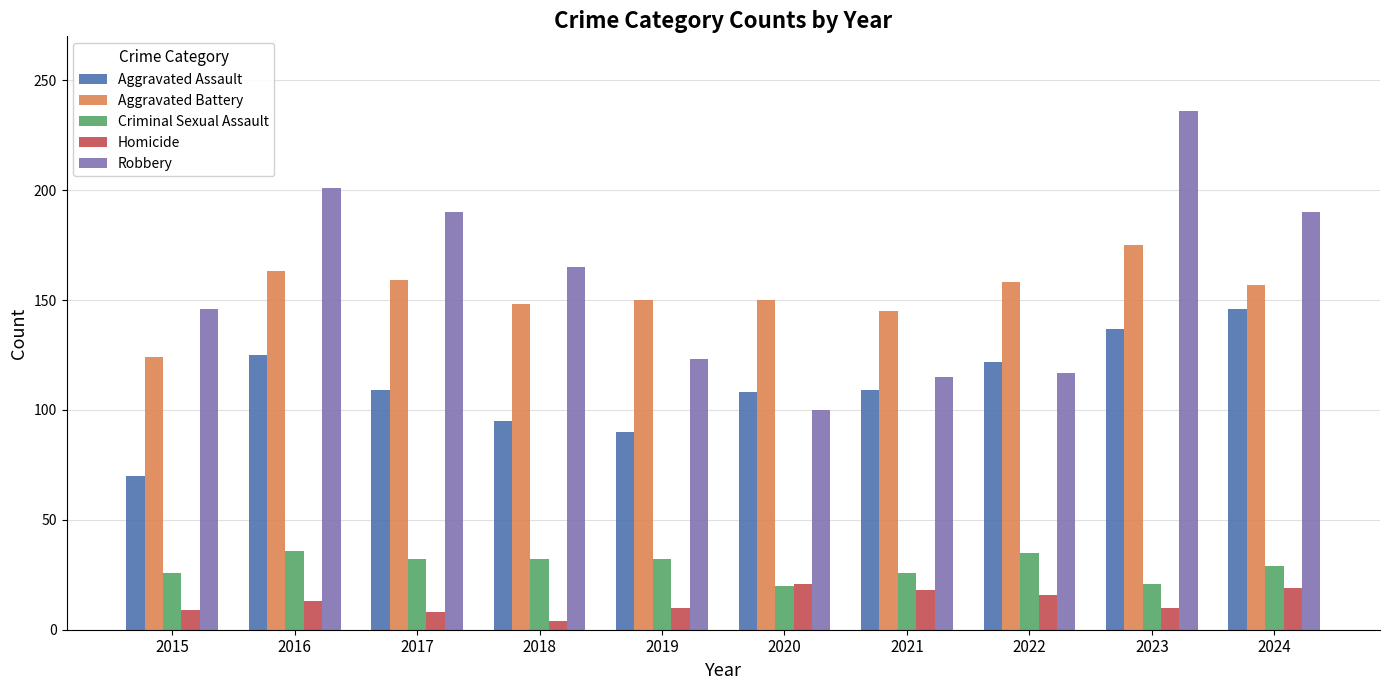

At which label does Robbery first exceed 165?

2016